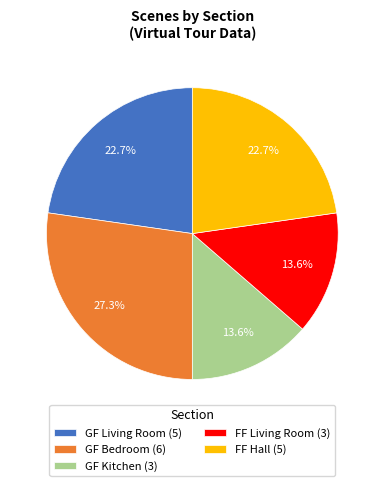

Does GF Bedroom represent more than half of the total?

No